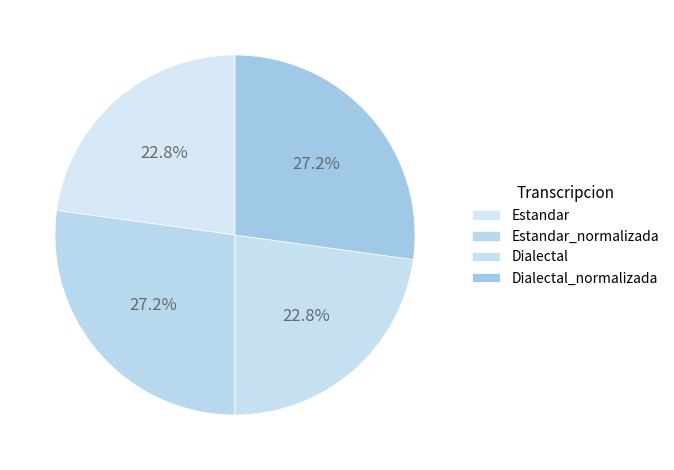

True or false: Dialectal accounts for 14% of the total.

False